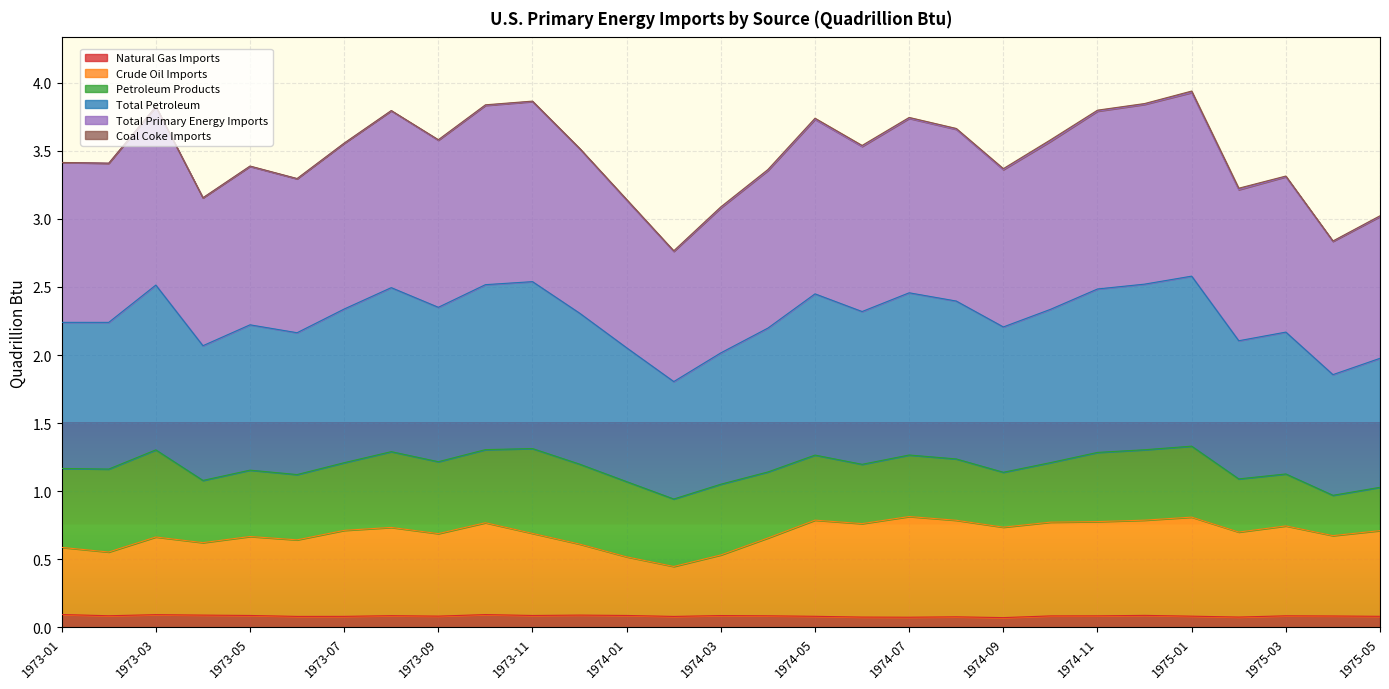

Which series has the largest total across all categories?

Total Primary Energy Imports